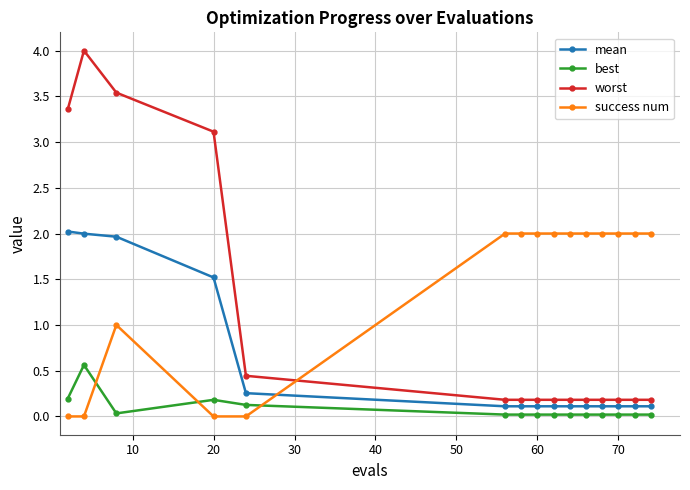

At how many categories does at least one series exceed 0?

15